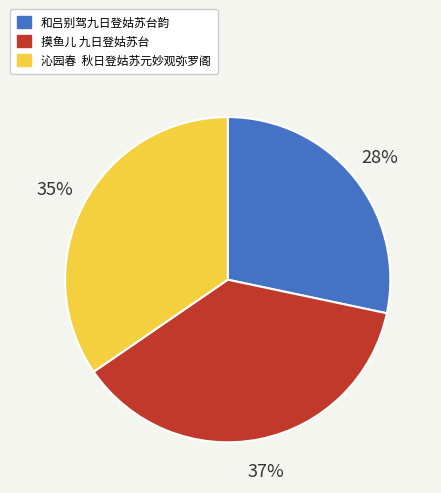

Is it true that 和吕别驾九日登姑苏台韵 is 28% of the pie?

True